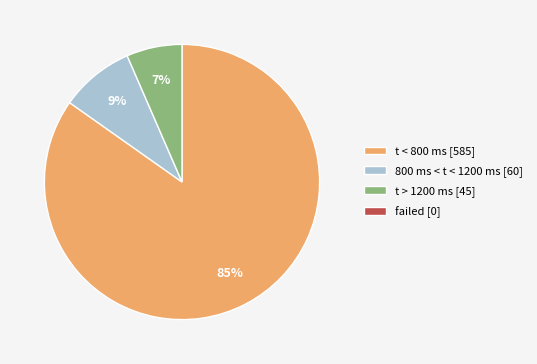

Is there a majority slice in this chart?

Yes